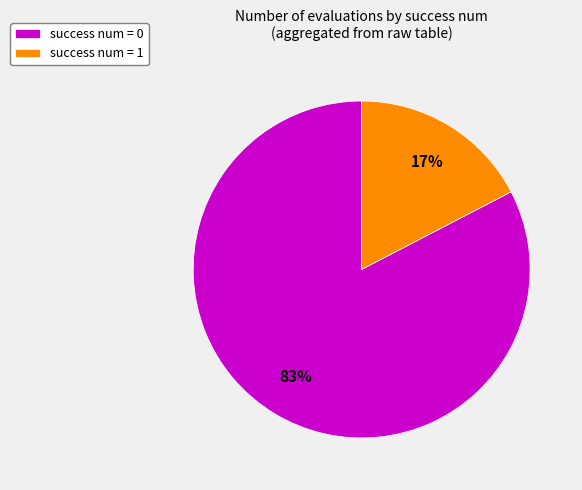

Is there any slice that represents more than half of the pie?

Yes